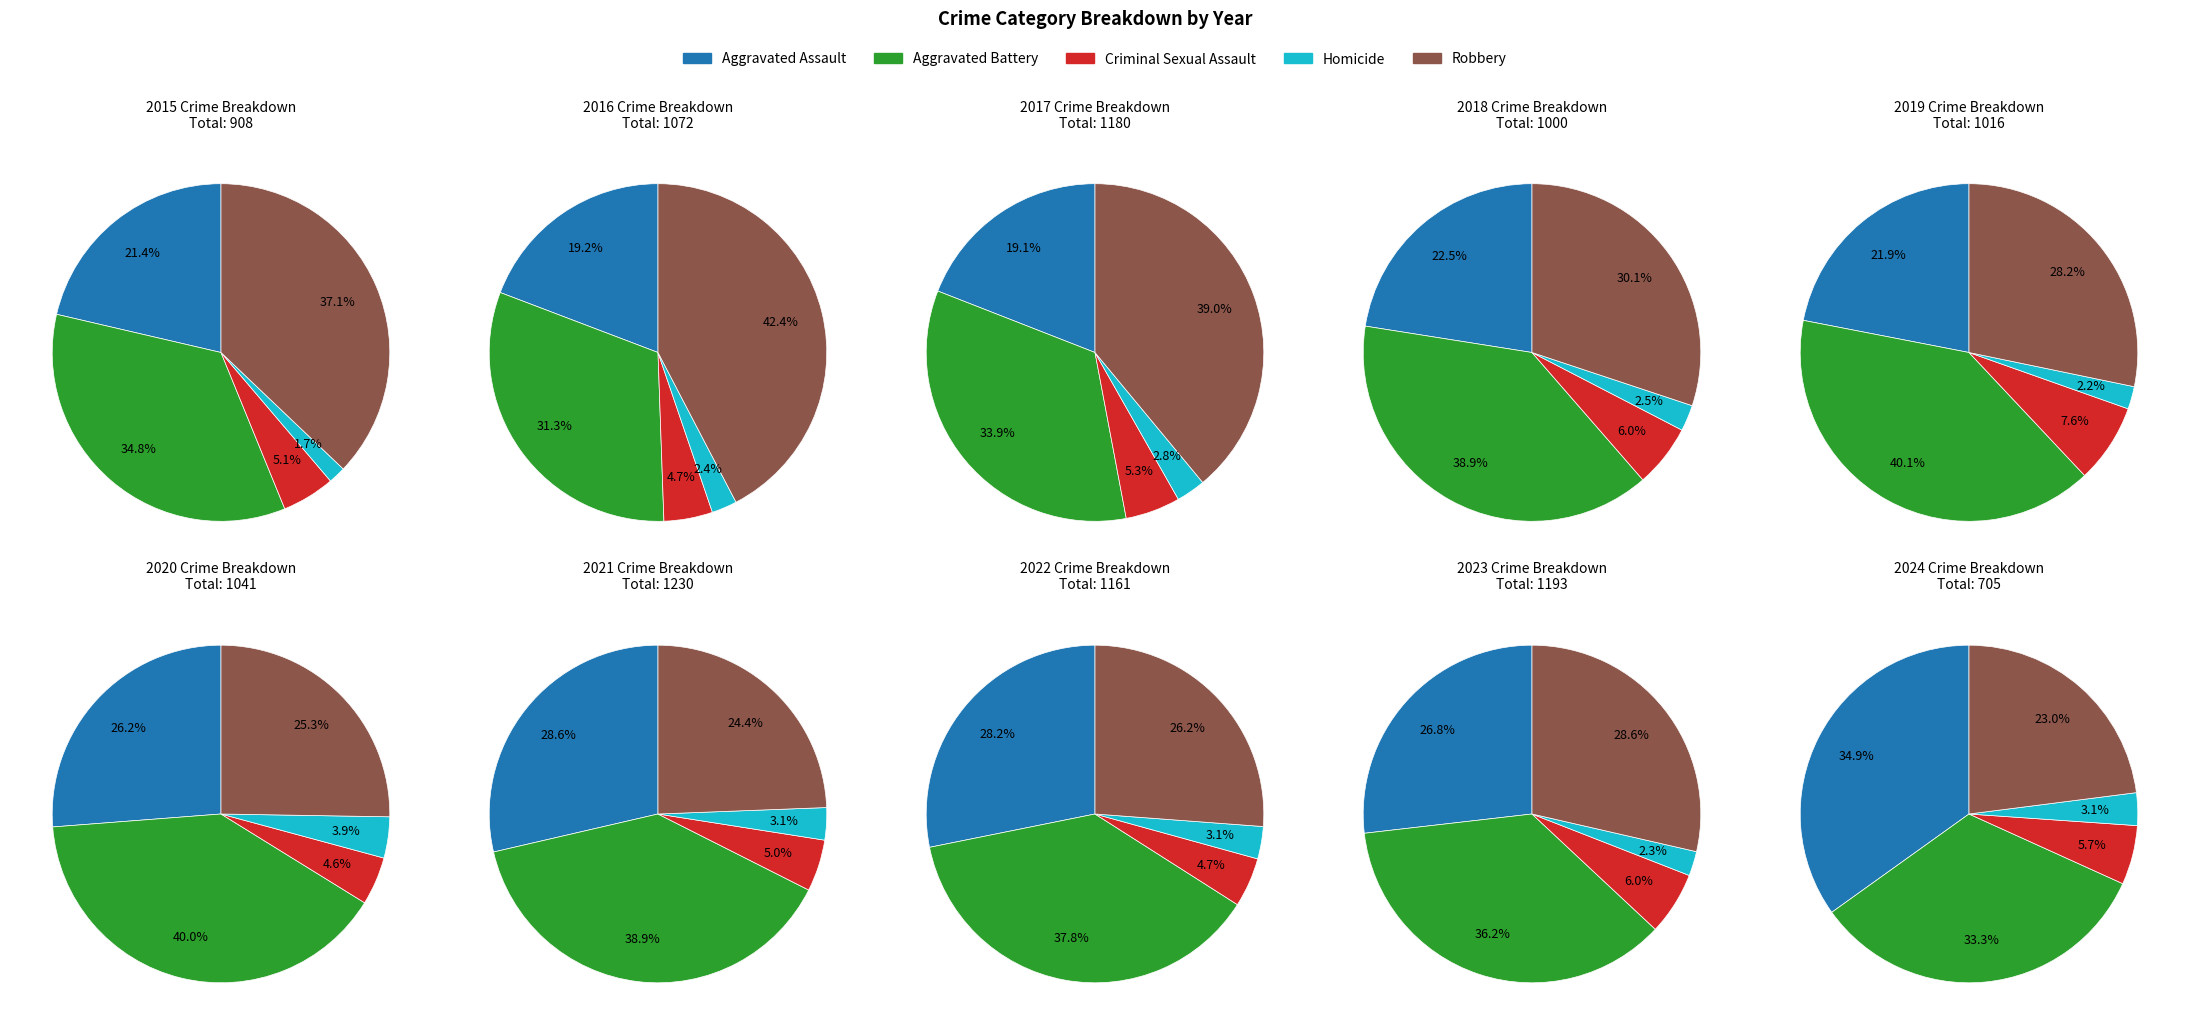

Is there any slice that represents more than half of the pie?

No